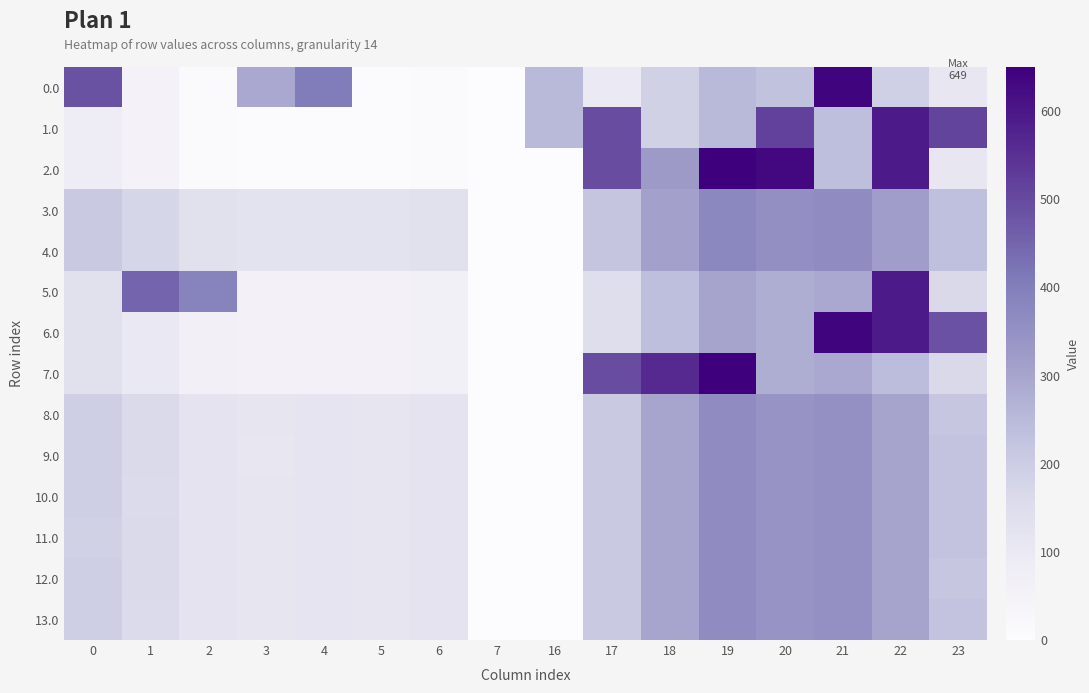

What is the total value across all series at 3?

1412.7